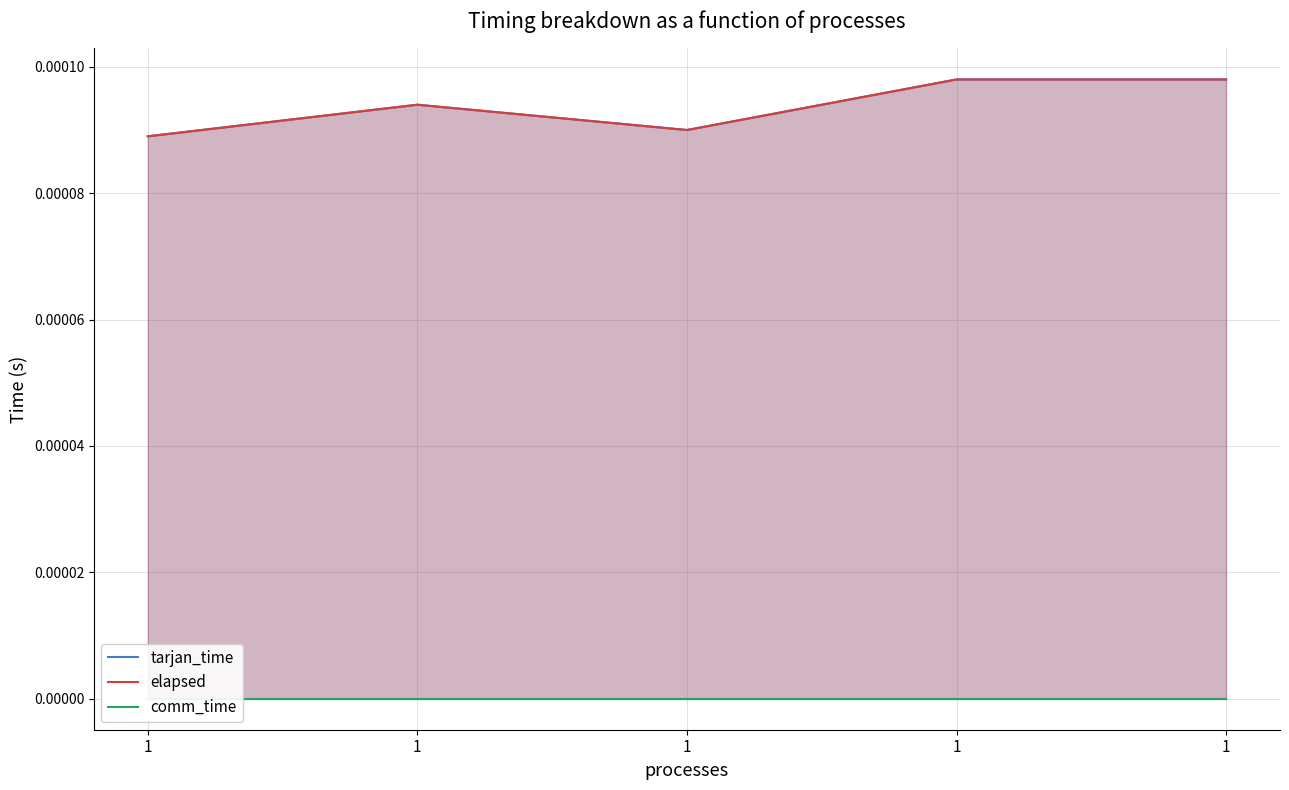

True or false: tarjan_time has more than 0 points higher than both neighbors.

True